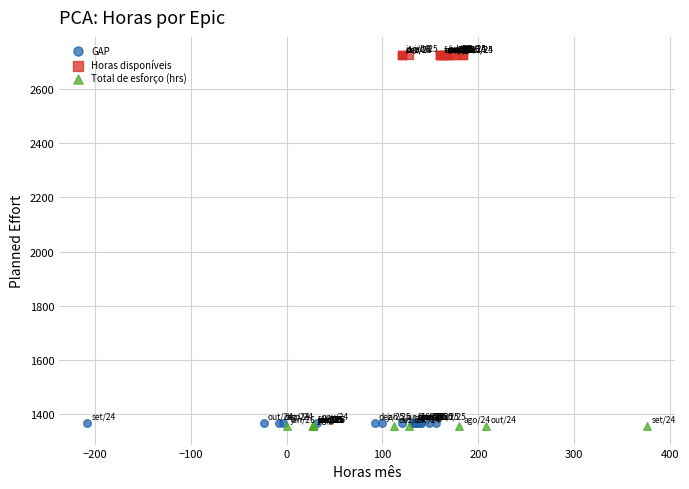

What are all the series names shown in the legend?

GAP, Horas disponíveis, Total de esforço (hrs)